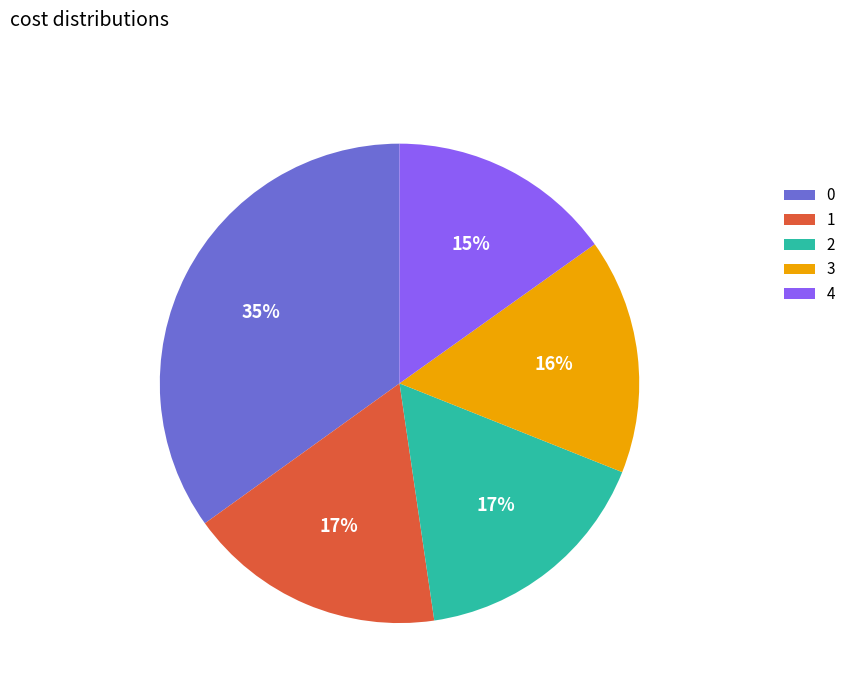

To the nearest percent, what portion does 2 represent?

17%